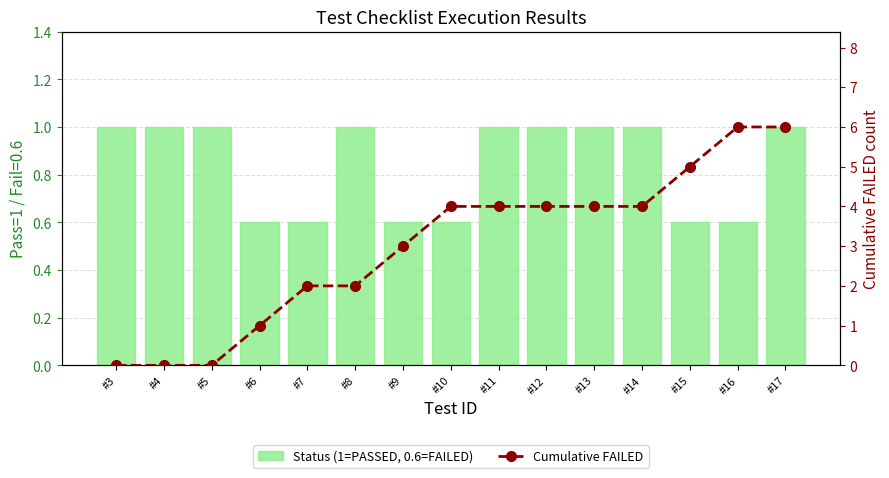

What is the value of the Status (1=PASSED, 0.6=FAILED) bar at the 3rd from the left?

1.0